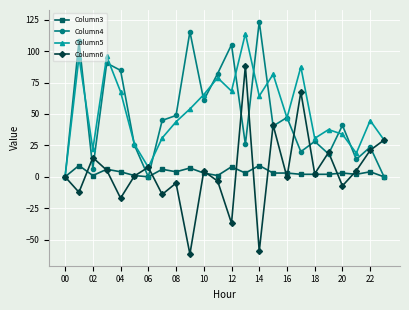

What is the value of the Column5 point at the 15th from the left?

64.3